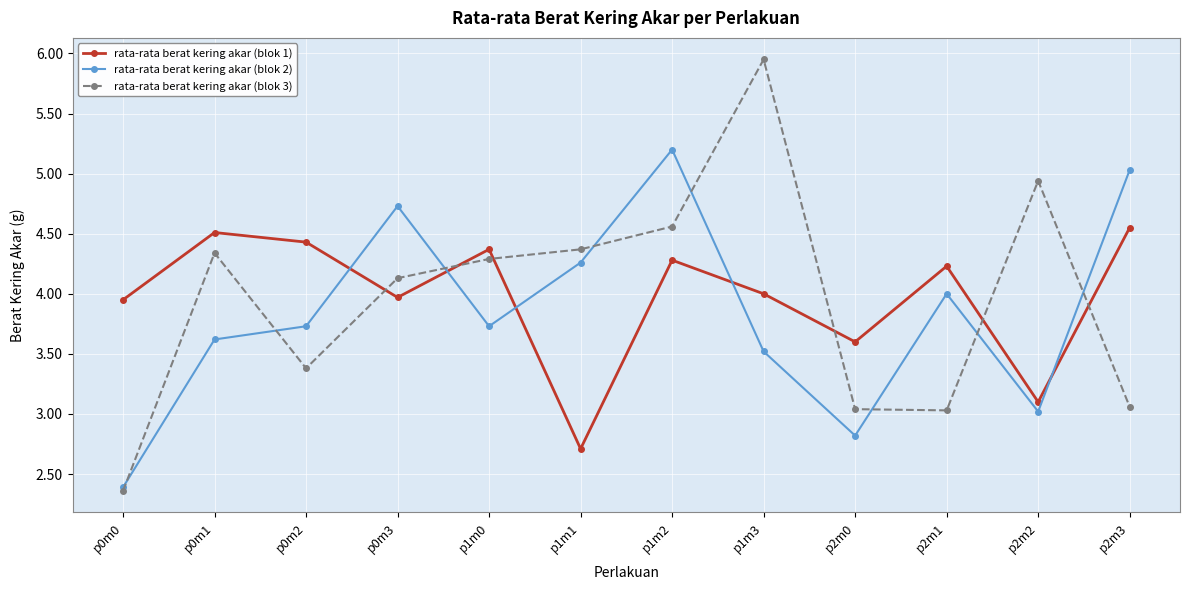

What is the sum of the rata-rata berat kering akar (blok 3) values at p2m0 and p1m2?

7.6